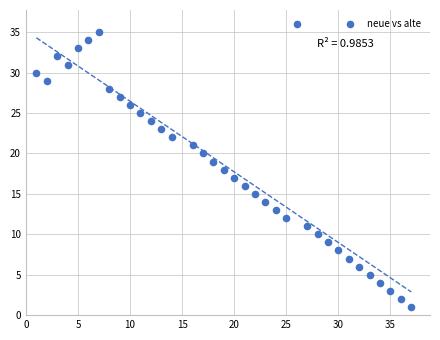

What is the range of Y values (max minus min)?

35